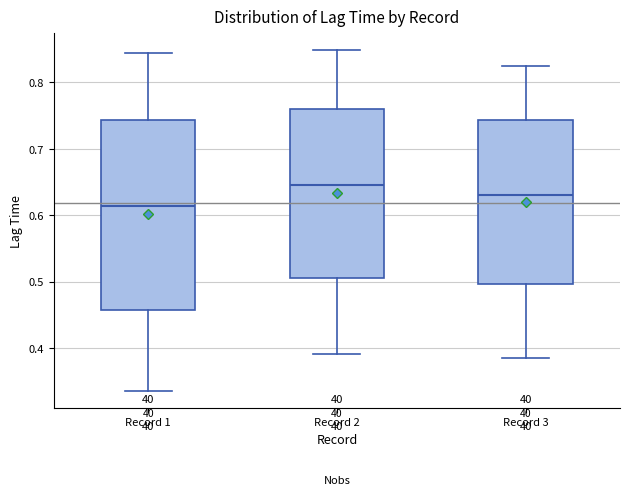

Which box's median line is the lowest?

Record 1